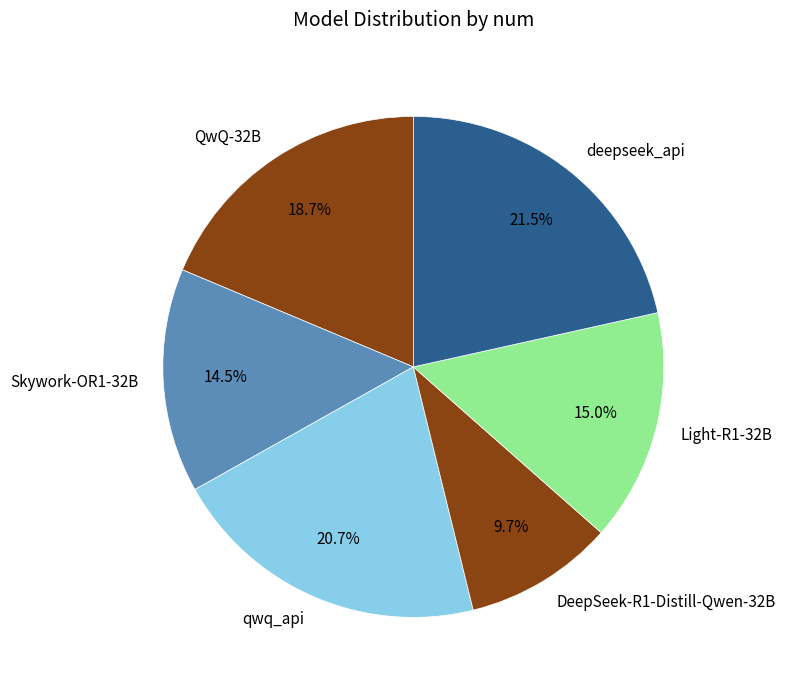

Approximately how many times larger is the value at deepseek_api compared to qwq_api?

1.0